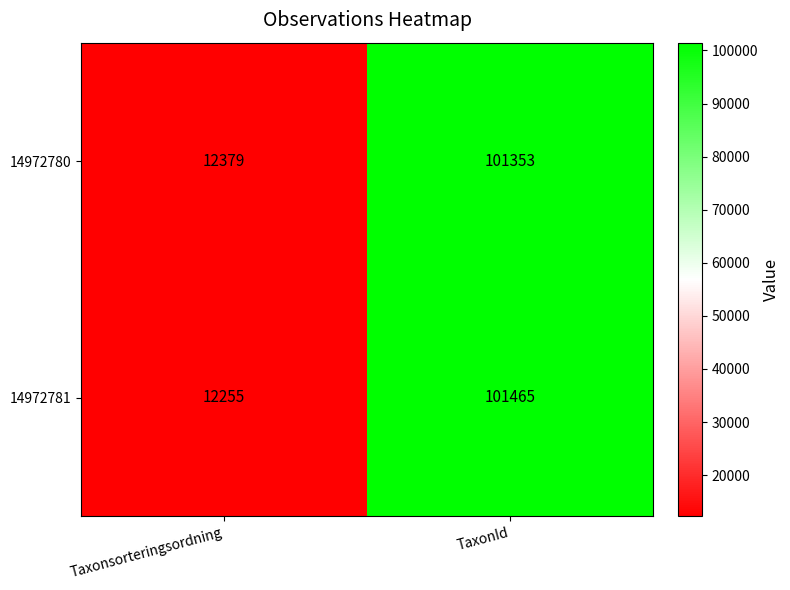

The 14972780 series shows 2740 at Taxonsorteringsordning. True or false?

False